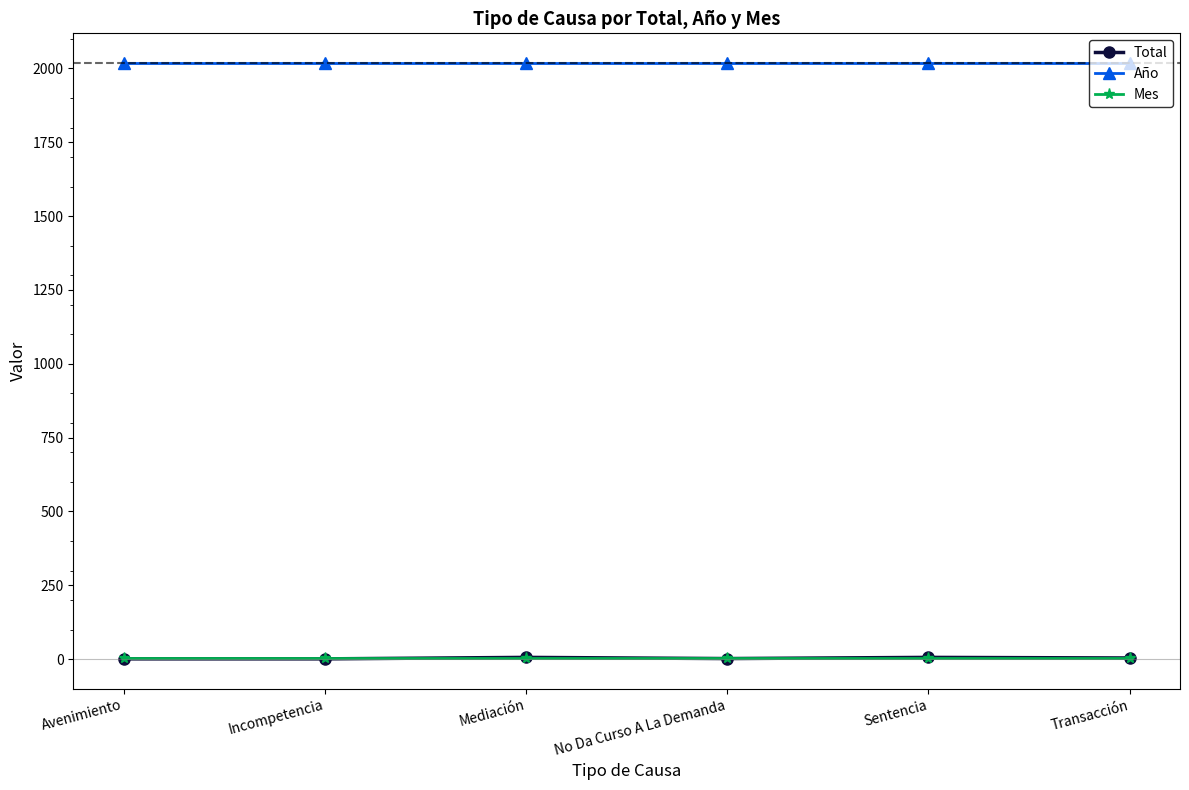

What is the label of the 4th point from the left?

No Da Curso A La Demanda